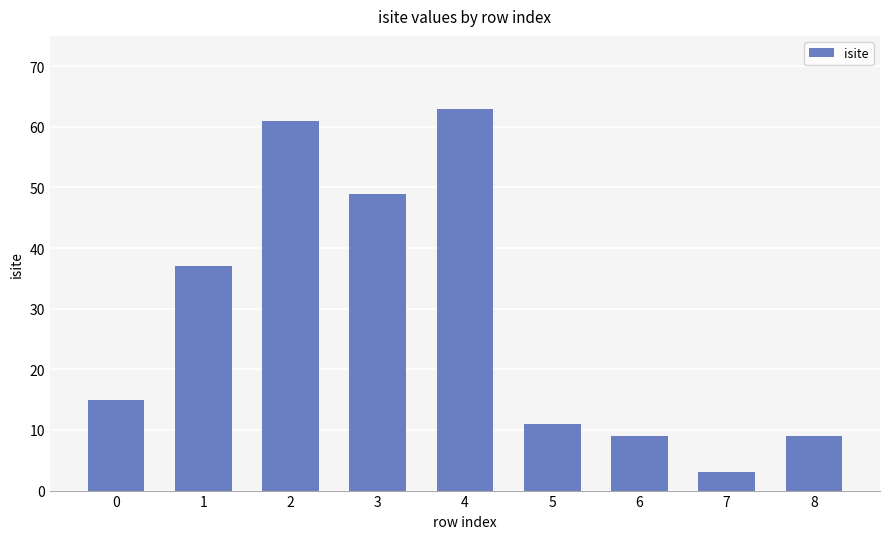

What is the sum of the values at 3 and 2?

110